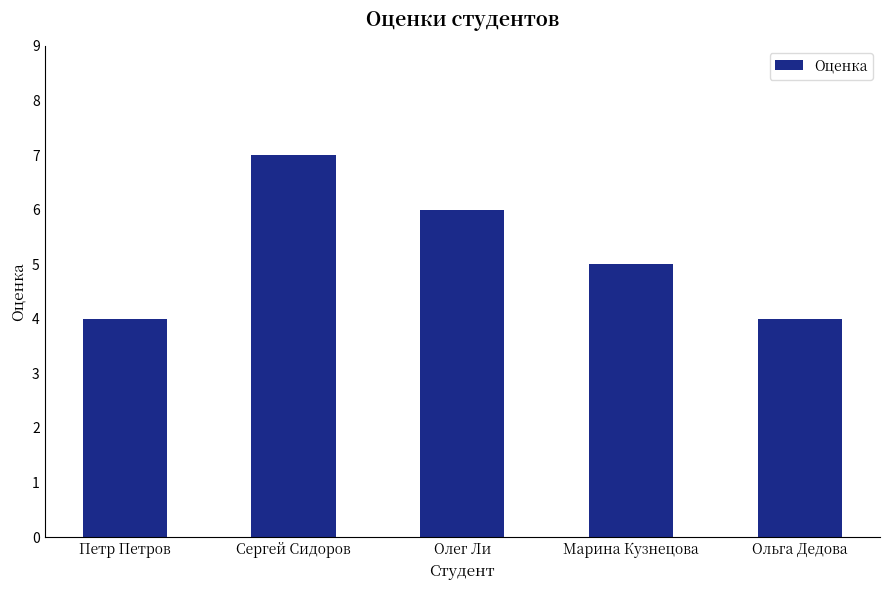

Which has a higher value, Марина Кузнецова or Олег Ли?

Олег Ли